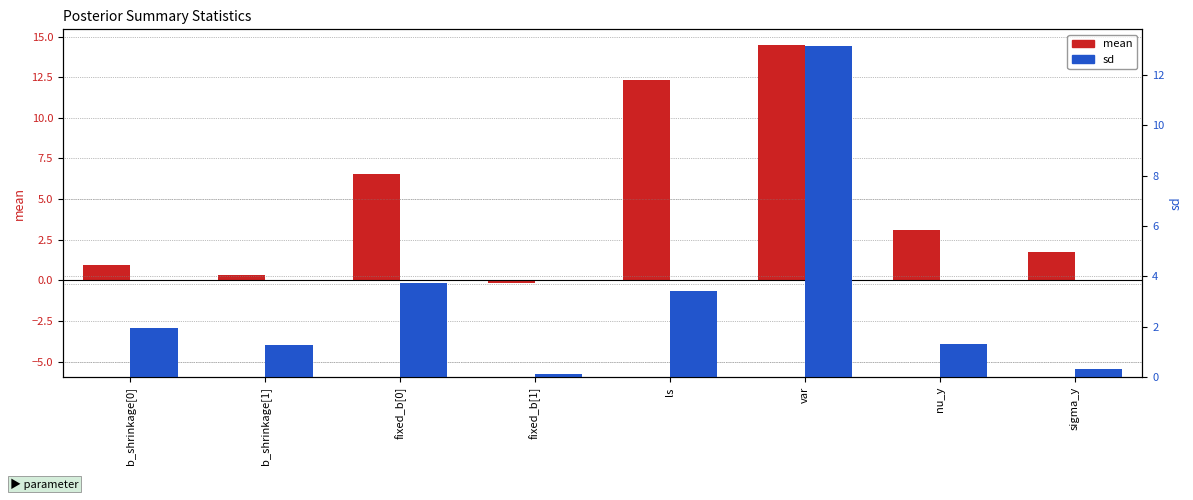

Which category has the lowest value across all series?

fixed_b[1]